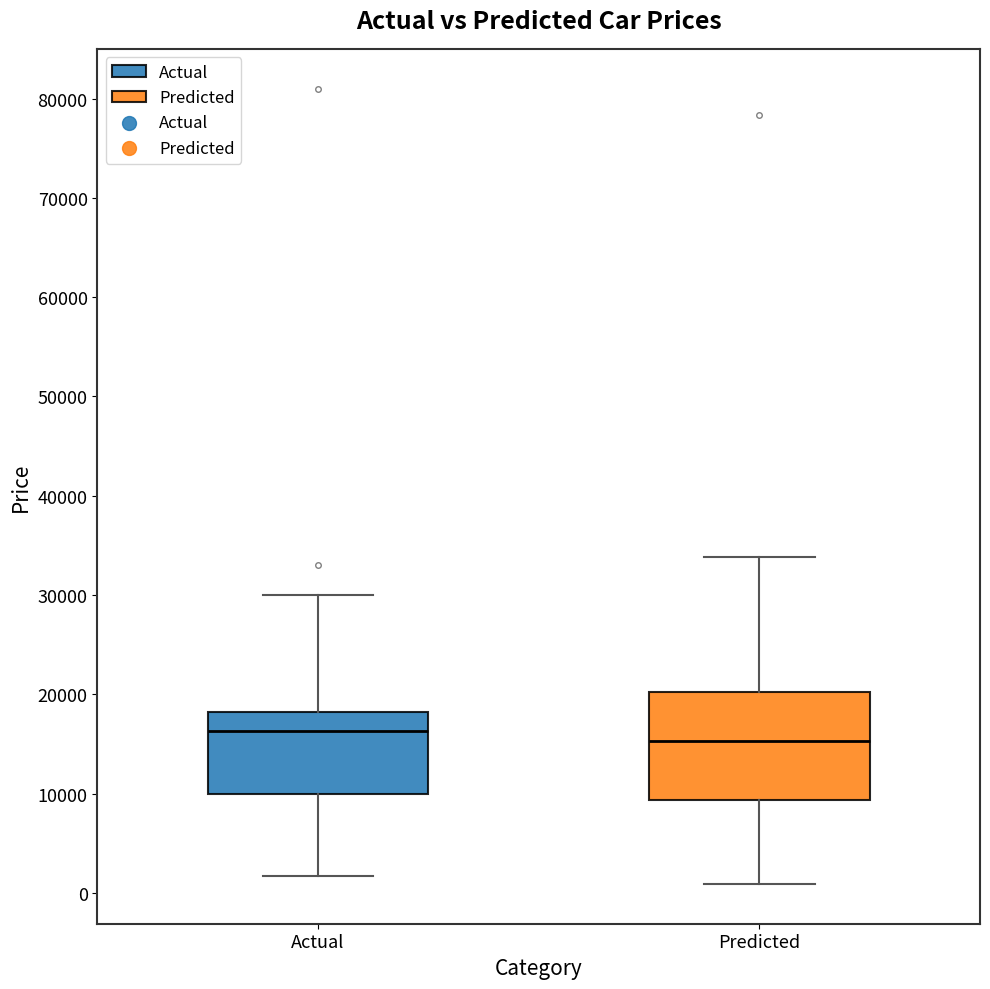

Where is the lower edge of the box for Actual on the y-axis? The values are not printed on the chart, so give them approximately, as read against the axis.

10000